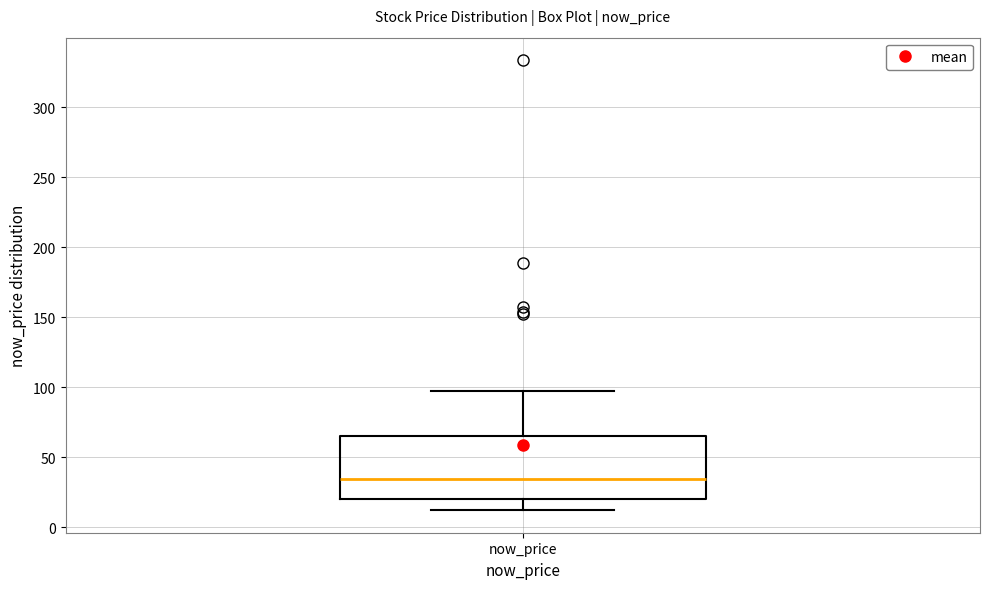

Transcribe this box plot: give where the median line is, the range the box spans, and where the two whiskers end, as read against the y-axis. The values are not printed on the chart, so give them approximately, as read against the axis.

median 35, box 20 to 65, whiskers 10 to 100